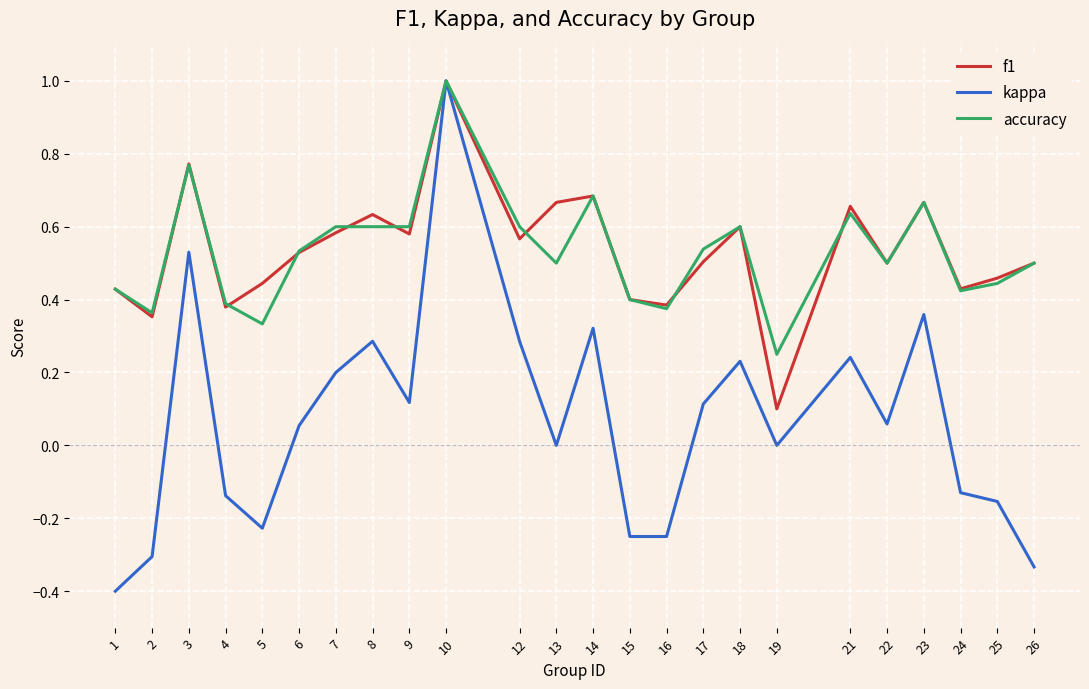

What is the maximum value for f1?

1.0